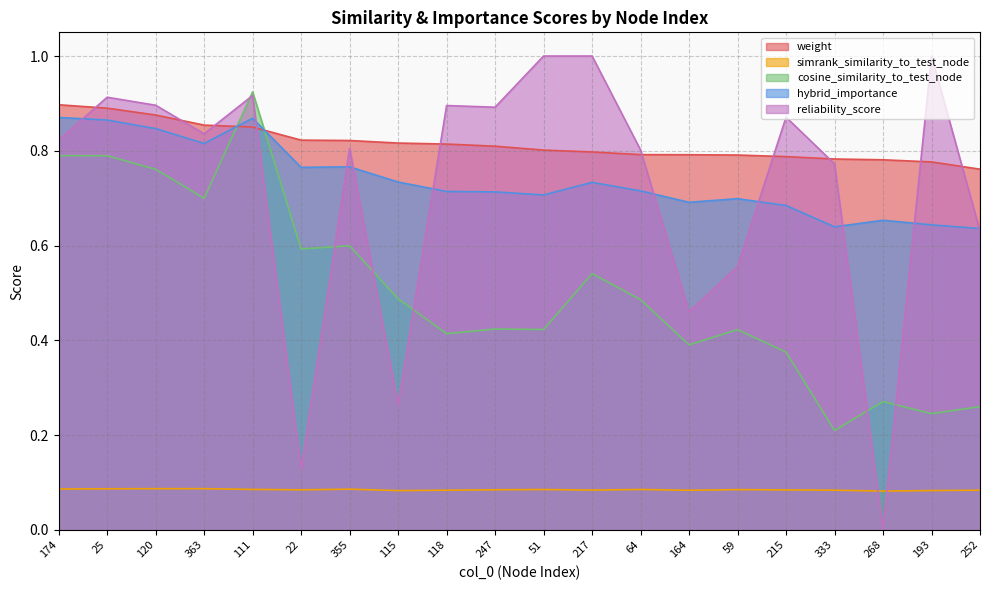

What is the difference between the maximum and minimum values in the reliability_score series?

1.0